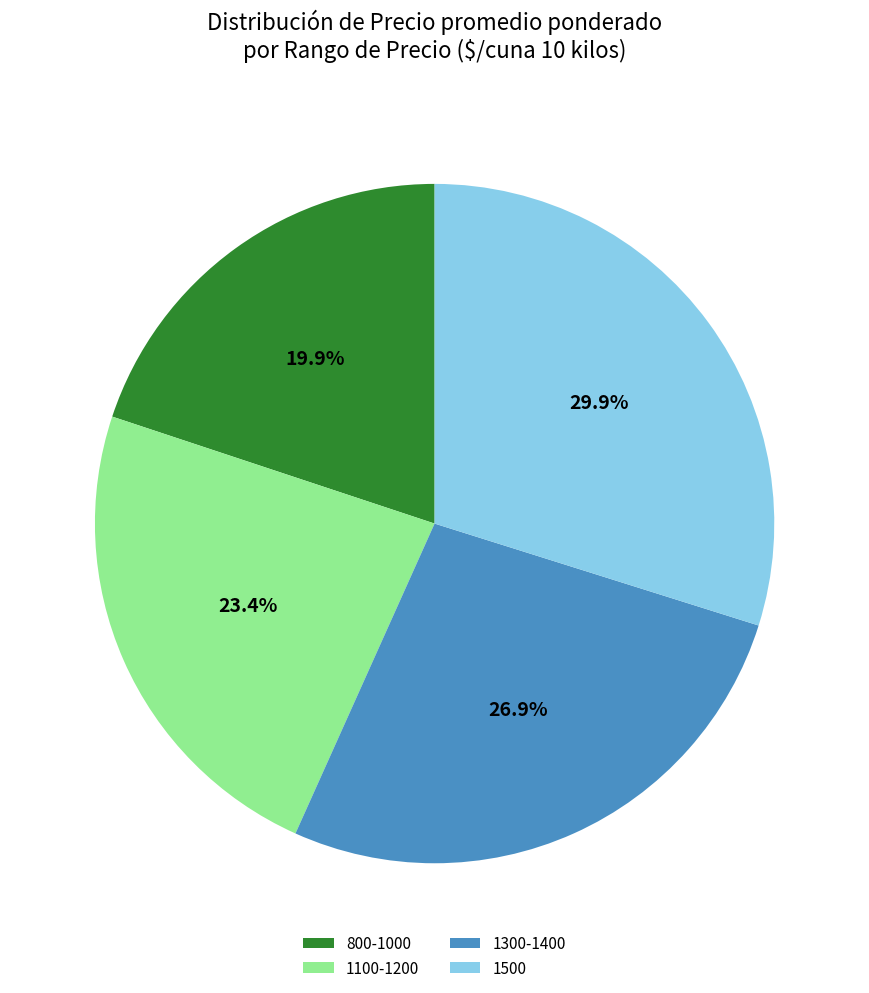

To the nearest percent, what is the difference between the largest and smallest slice percentages?

10%